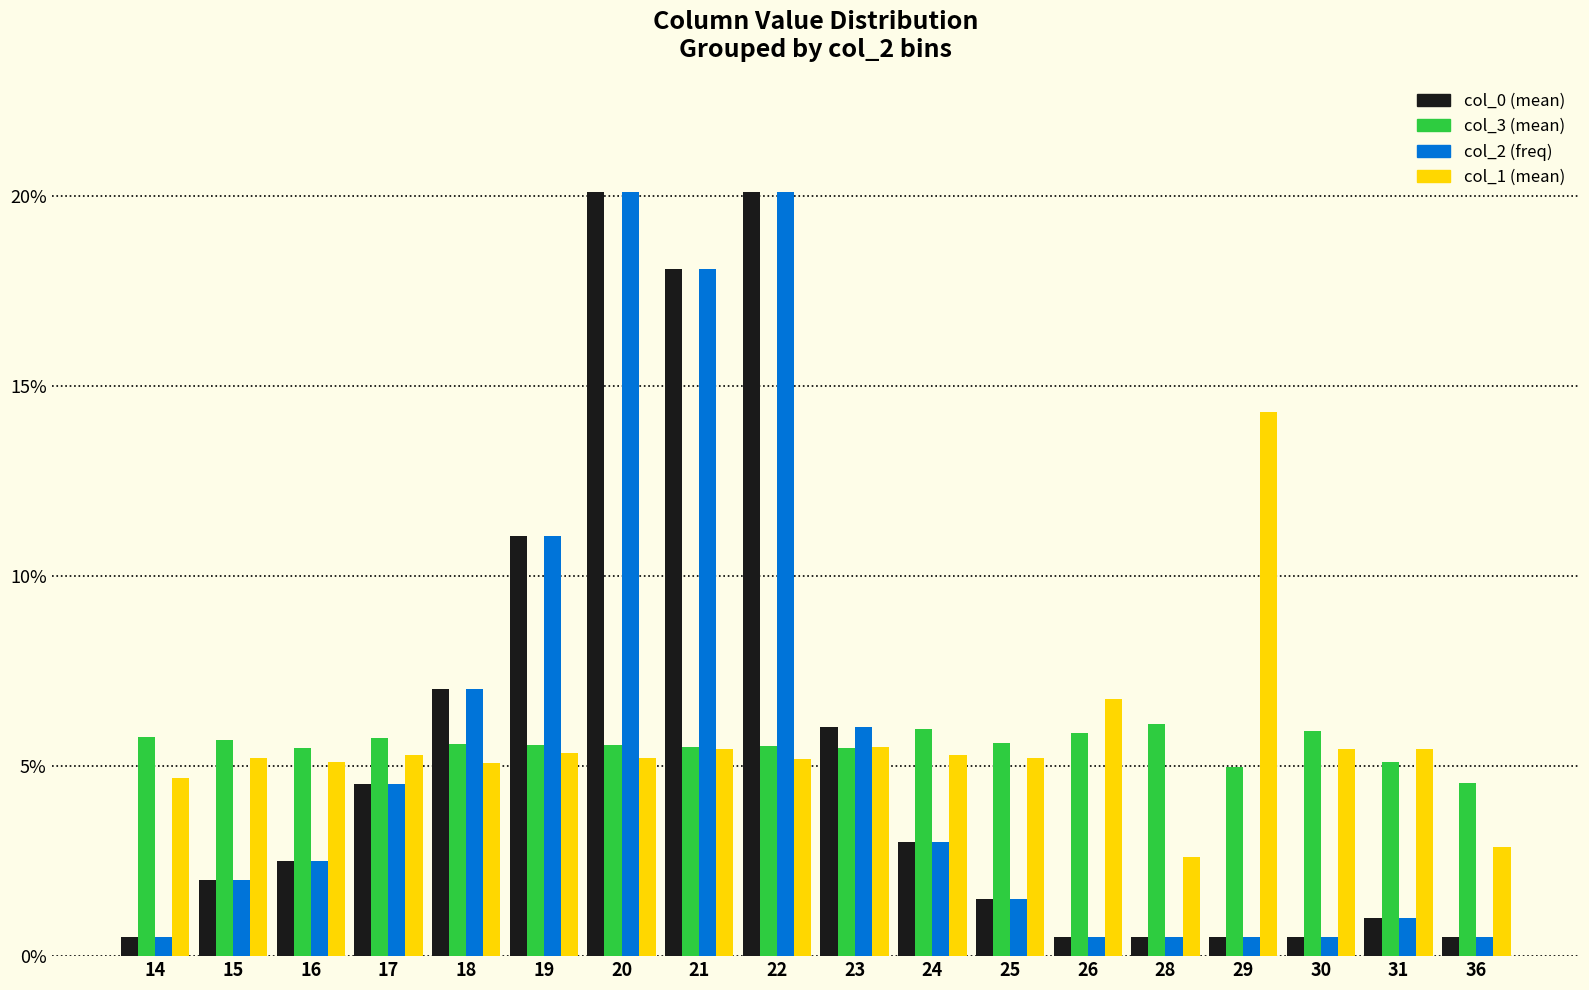

What is the total value across all series at 16?

15.6